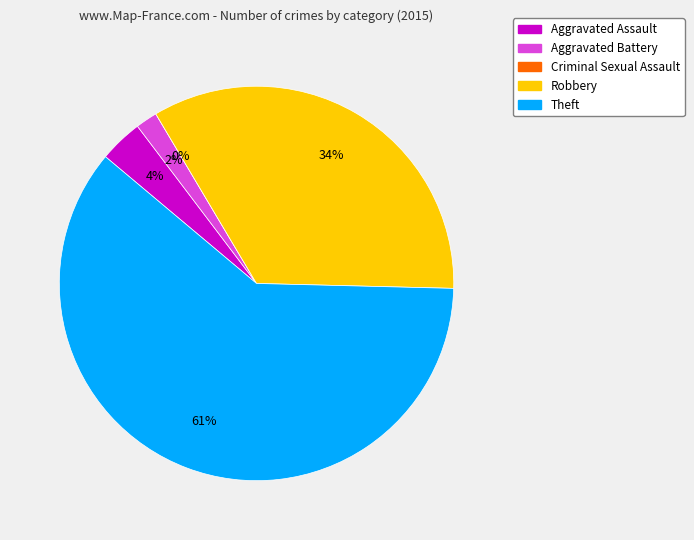

What is the majority slice?

Theft